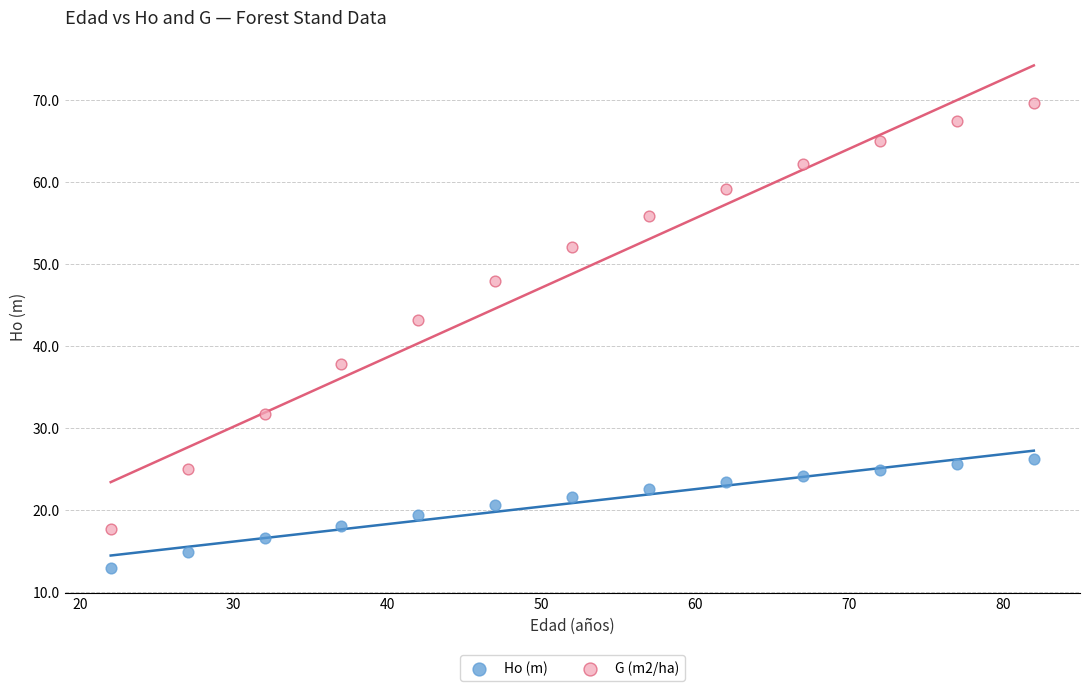

What are all the series names shown in the legend?

Ho (m), G (m2/ha)